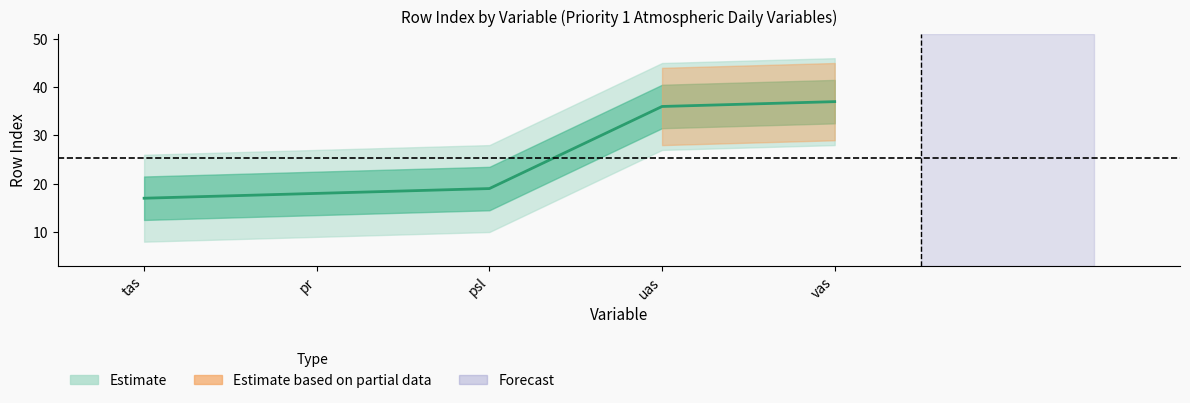

True or false: the data has more than 2 interior local peaks.

False